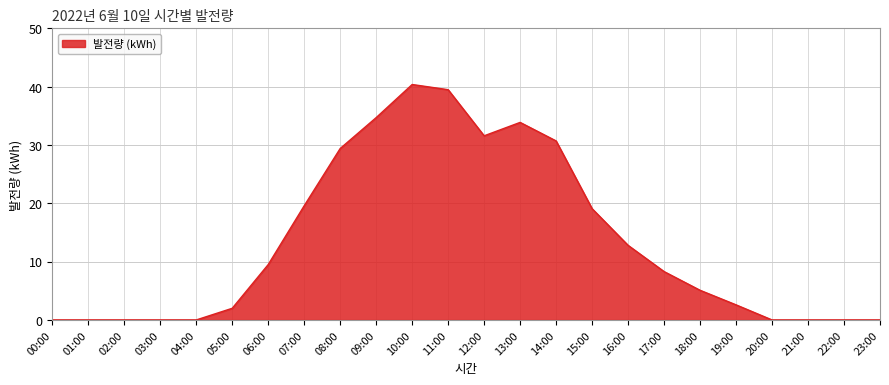

Which has a higher value, 14:00 or 09:00?

09:00